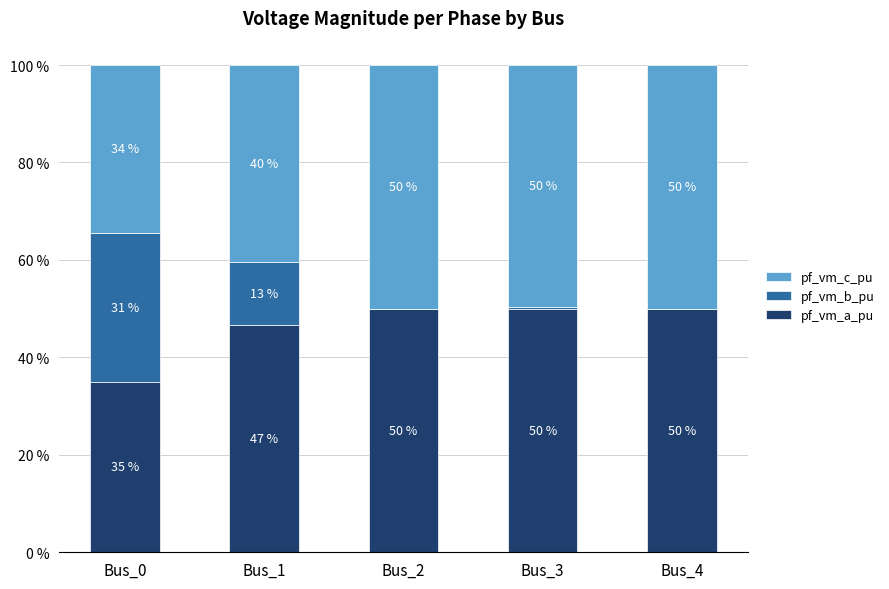

How many values in the pf_vm_a_pu series exceed 49?

3